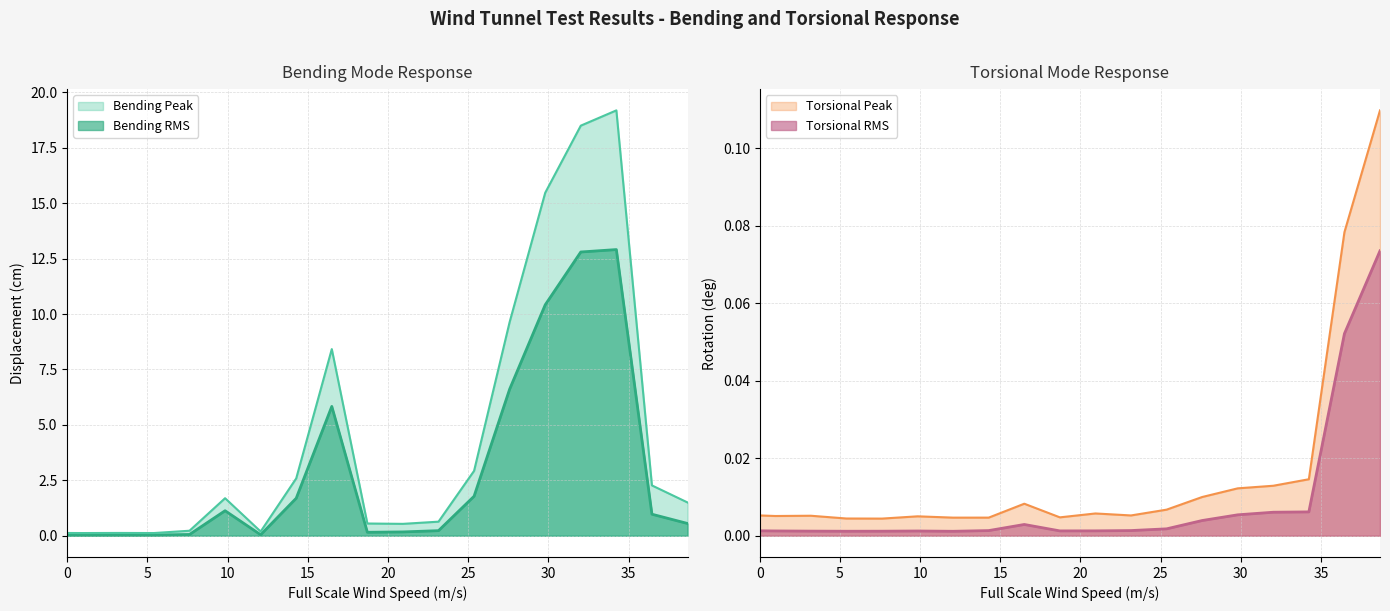

What is the maximum value for Bending Peak?

19.2